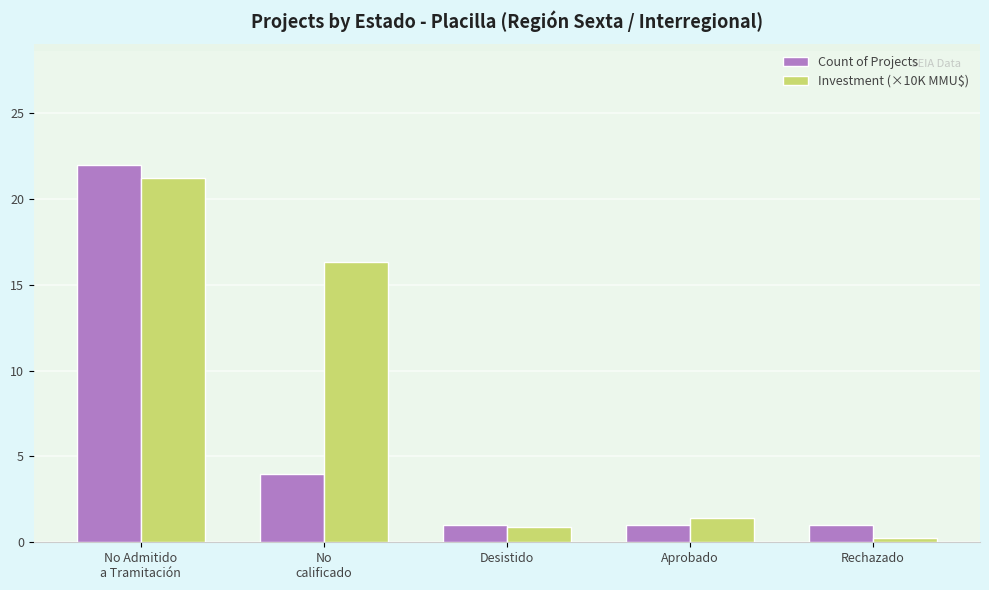

True or false: Investment (×10K MMU$) has a value of 16.4 at No
calificado.

True